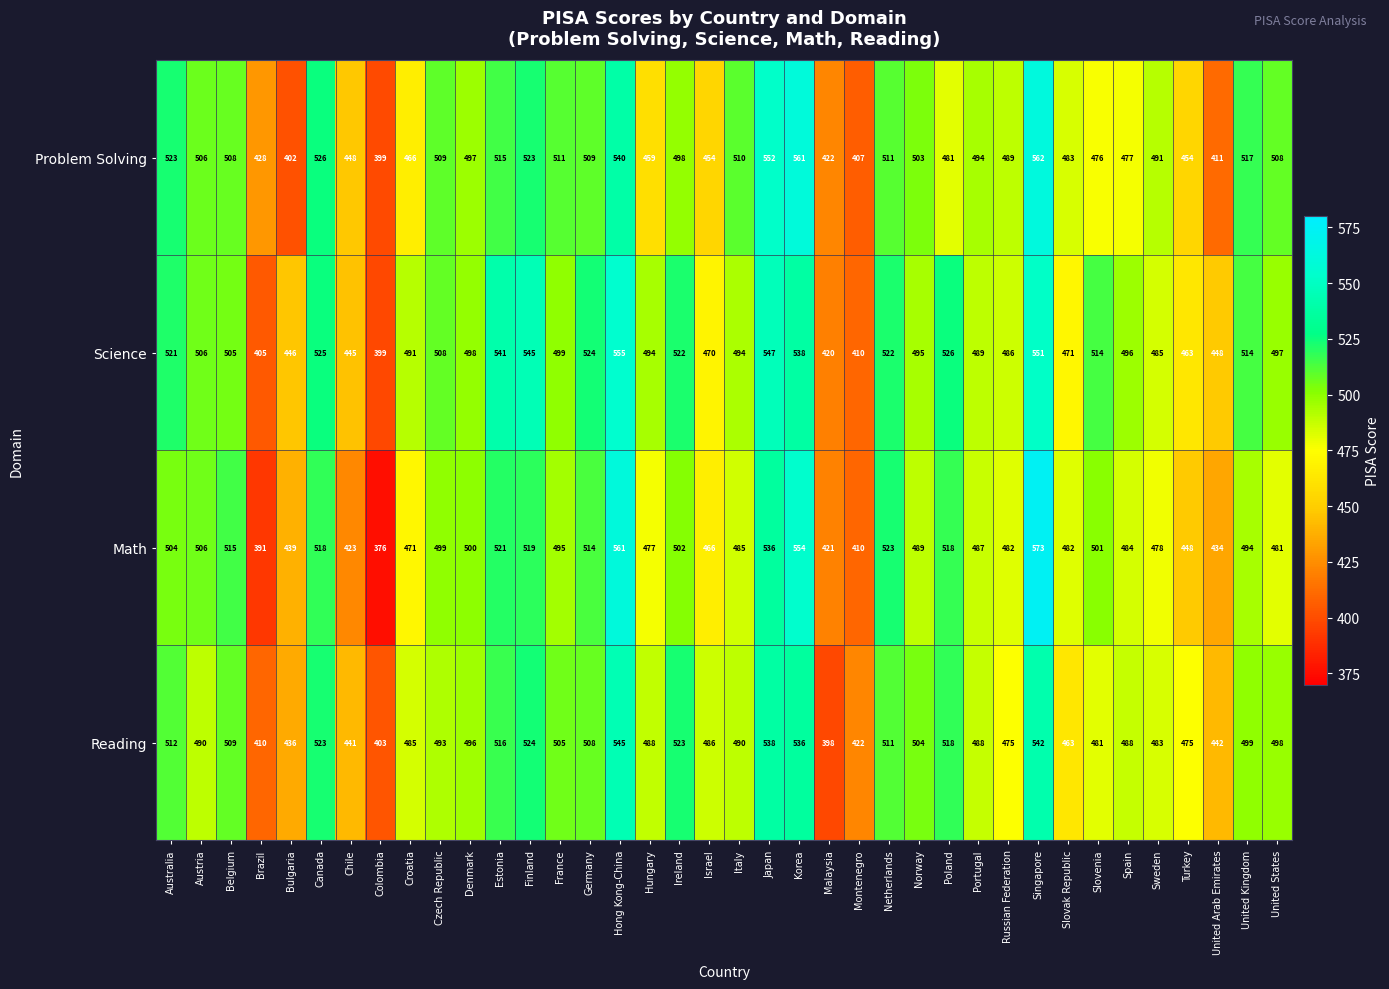

The value of Reading at Australia is 512. True or false?

True